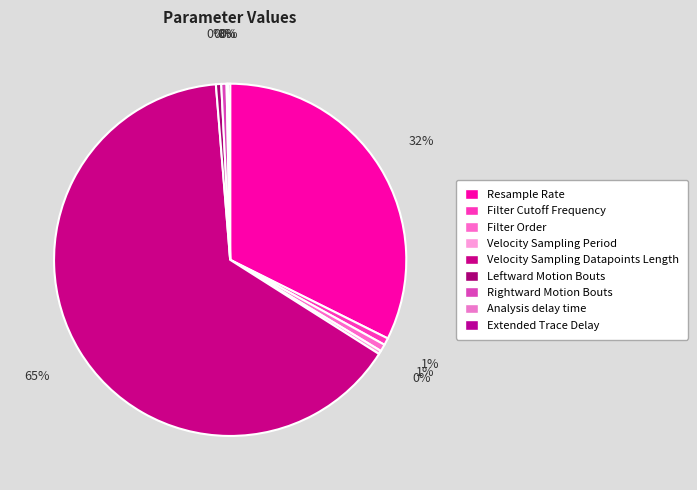

To the nearest percent, what portion does Filter Order represent?

1%